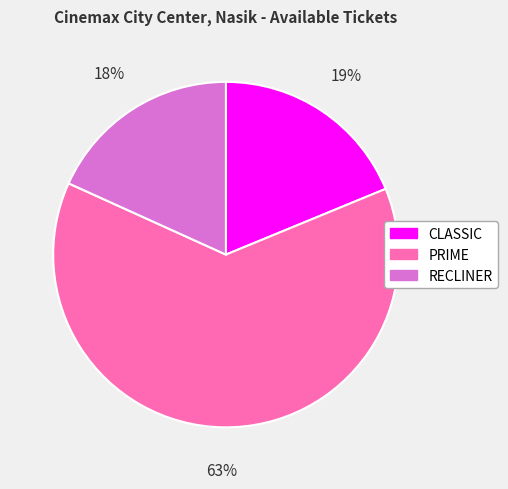

To the nearest percent, what is the average slice percentage?

33%